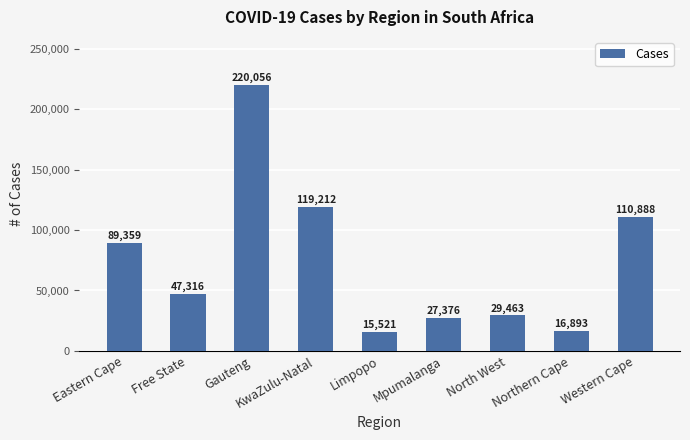

Does the chart contain stacked bars?

No